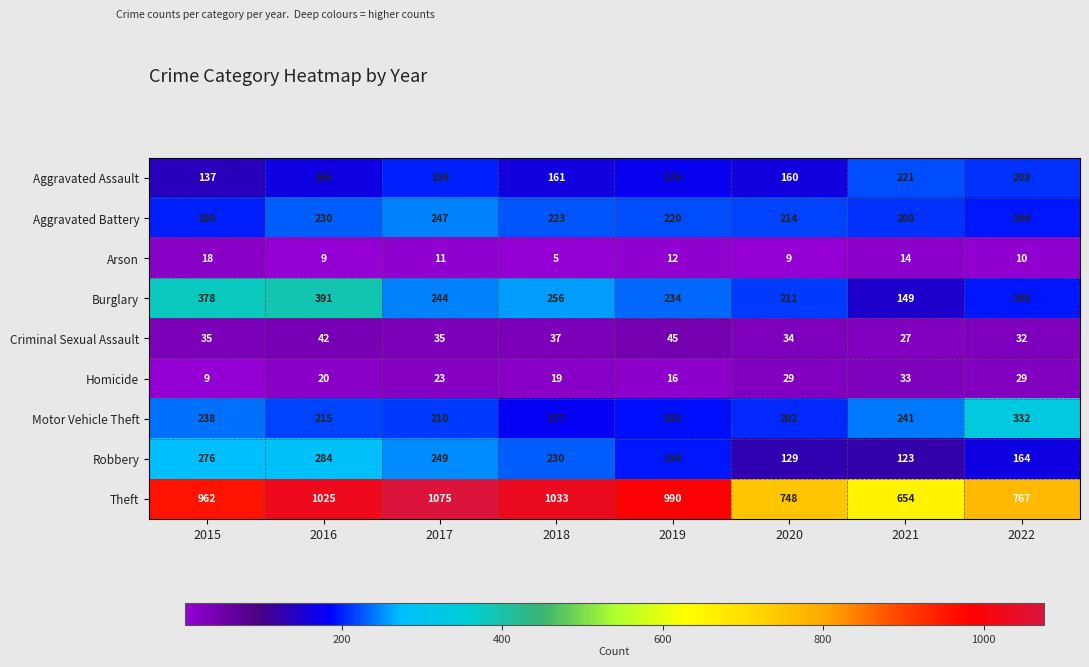

At which category does the chart reach its peak across all series?

2017